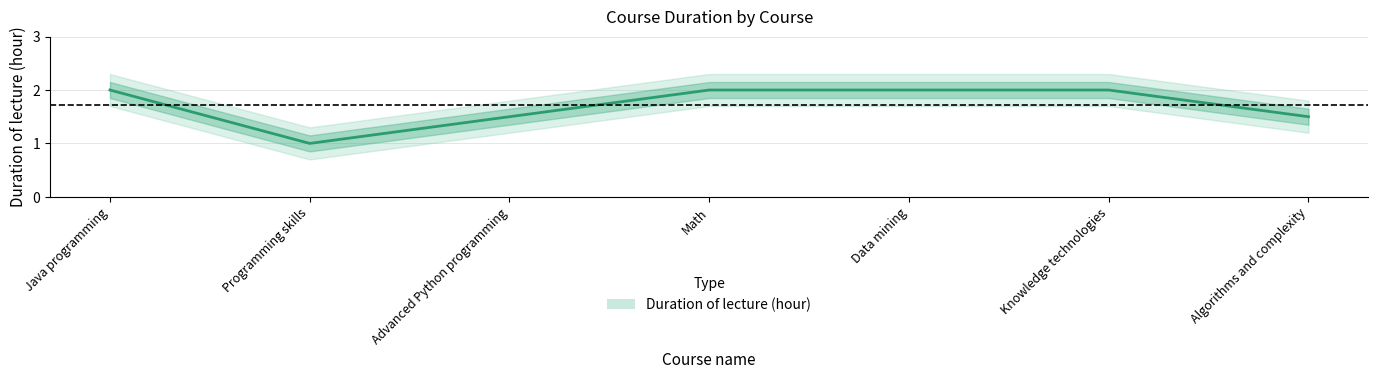

What is the ratio of the value at Java programming to the value at Algorithms and complexity?

1.3